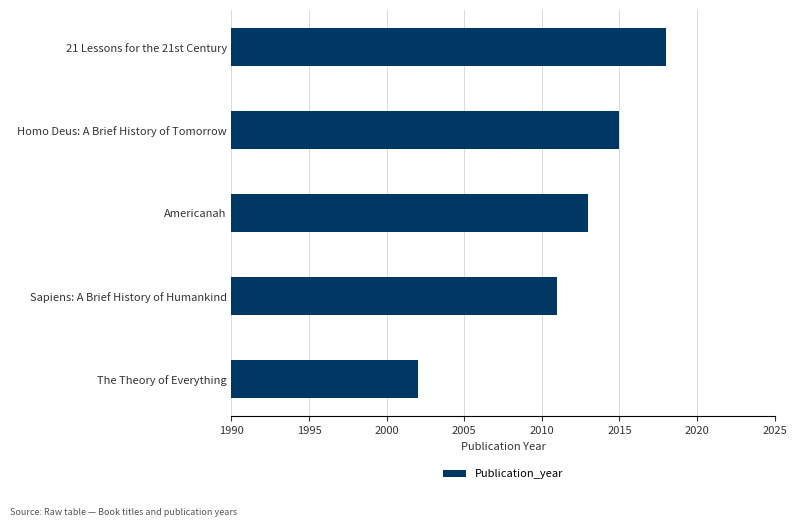

What is the difference between the maximum and minimum values?

16